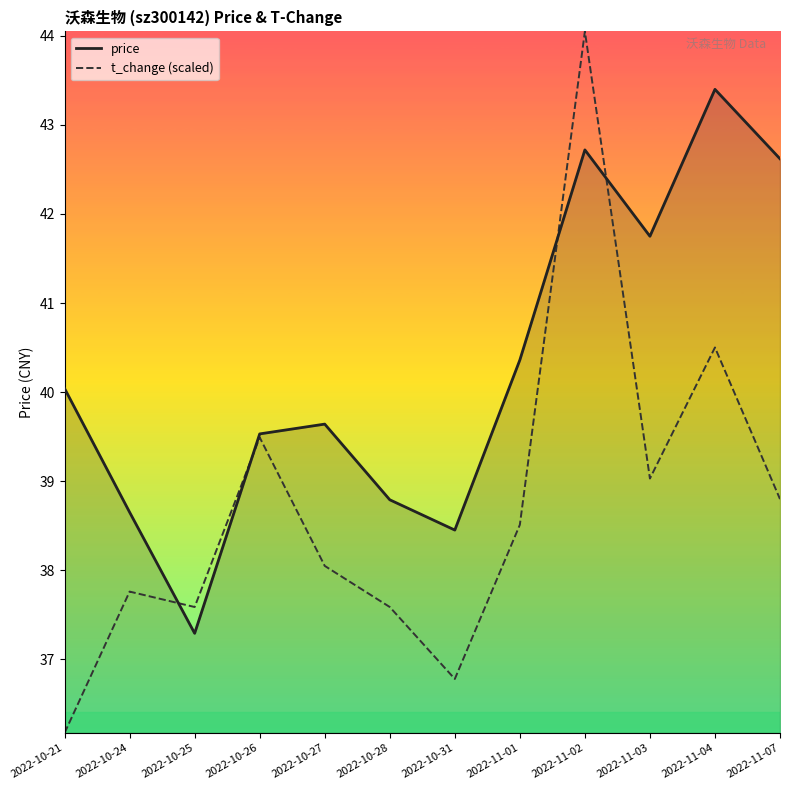

Which series ends up on top after the final intersection of price and t_change (scaled)?

price